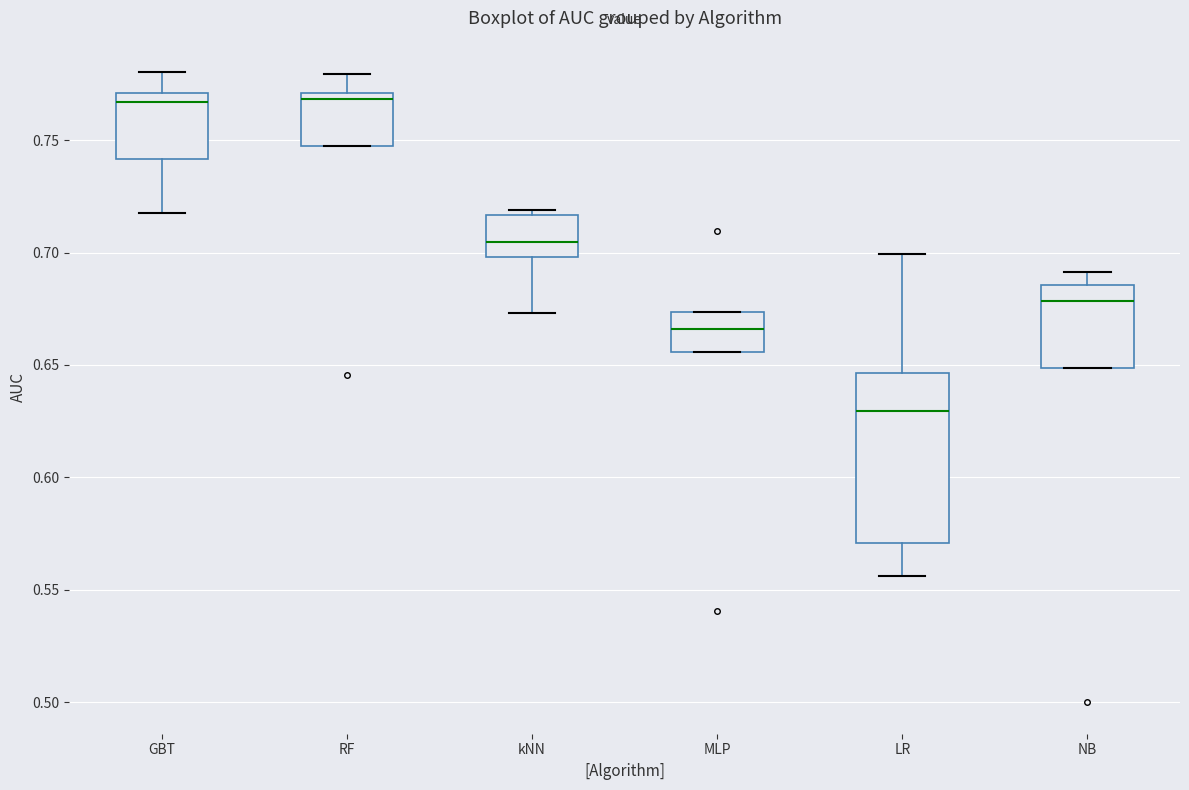

Reading left to right, transcribe this box plot: for each box, give where its median line is, the range the box spans, and where its two whiskers end, as read against the y-axis. The values are not printed on the chart, so give them approximately, as read against the axis.

GBT: median 0.765, box 0.740 to 0.770, whiskers 0.720 to 0.780
RF: median 0.770 (just below the box's upper edge), box 0.750 to 0.770, whiskers 0.750 to 0.780
kNN: median 0.705, box 0.700 to 0.715, whiskers 0.675 to 0.720
MLP: median 0.665, box 0.655 to 0.675, whiskers 0.655 to 0.675
LR: median 0.630, box 0.570 to 0.645, whiskers 0.555 to 0.700
NB: median 0.680, box 0.650 to 0.685, whiskers 0.650 to 0.690